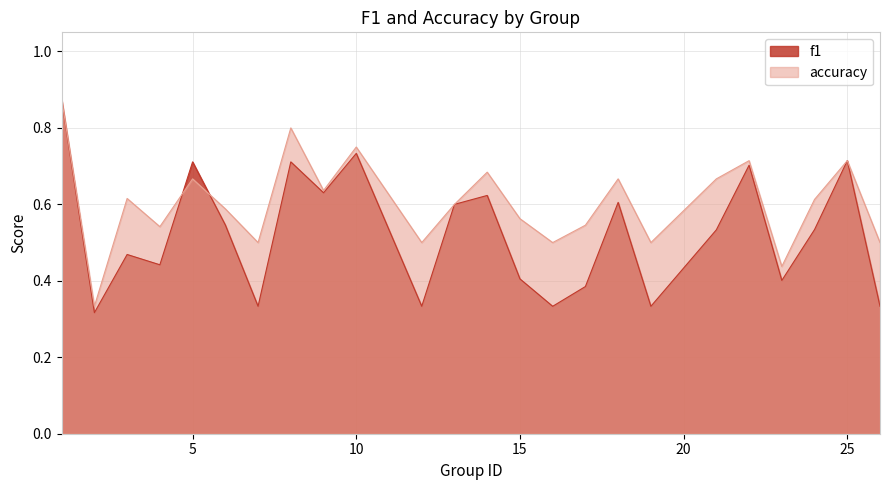

What is the total value across all series at 23?

0.8